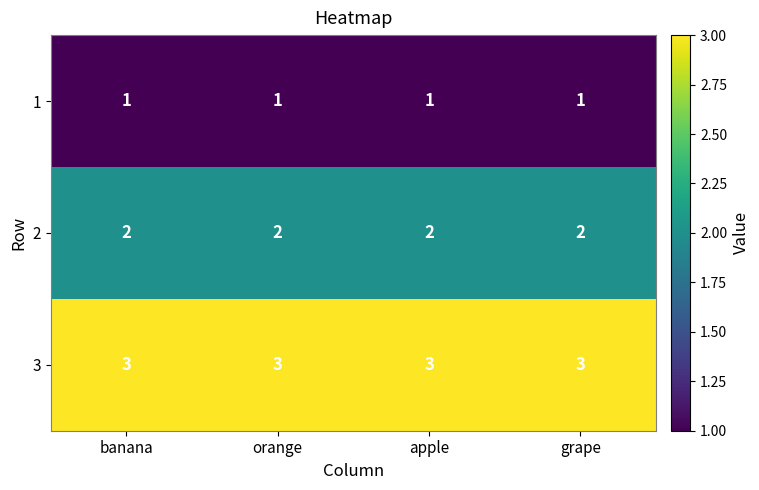

What is the maximum value shown in the chart?

3